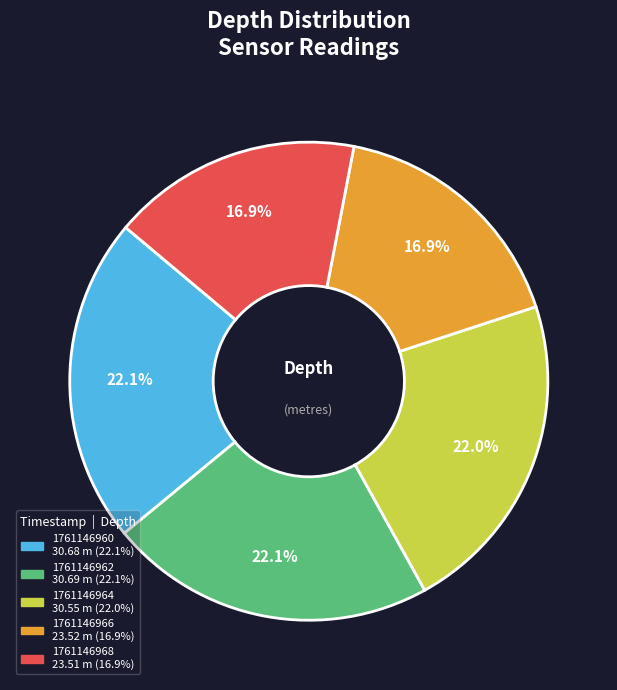

Between 1761146960 and 1761146968, which is larger?

1761146960